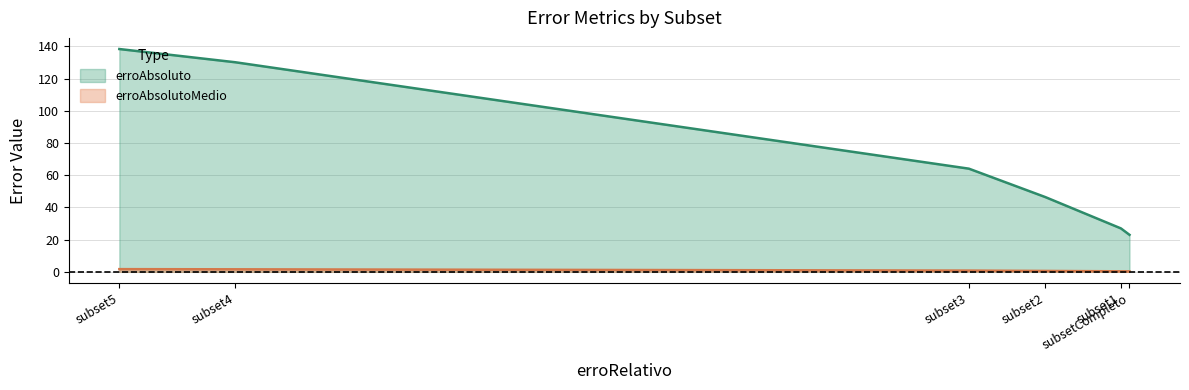

What position from the right is subset5?

6